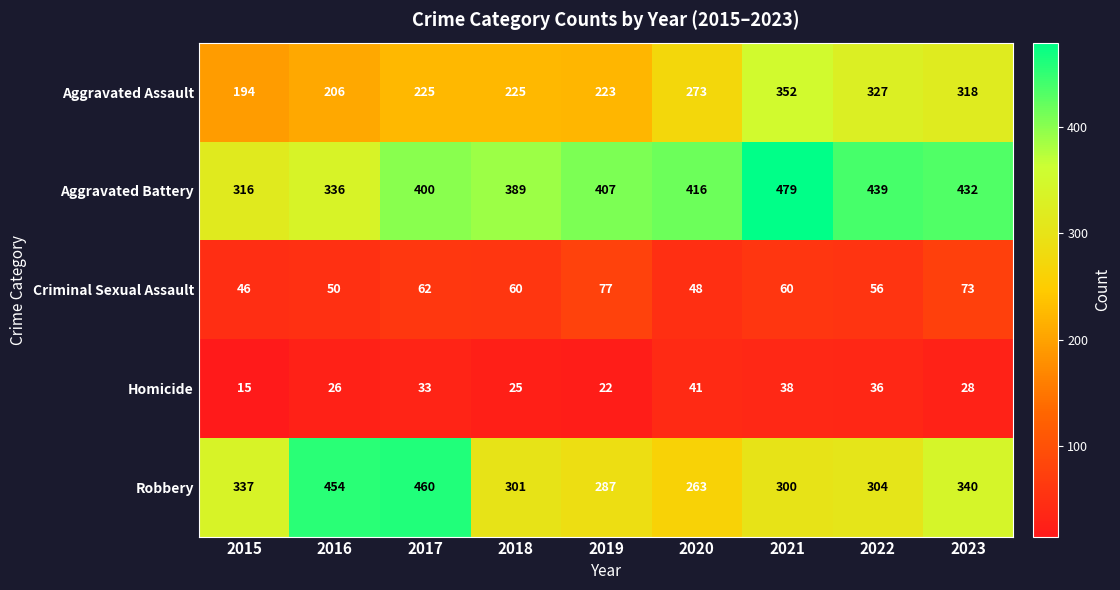

Count the number of categories in the chart.

9